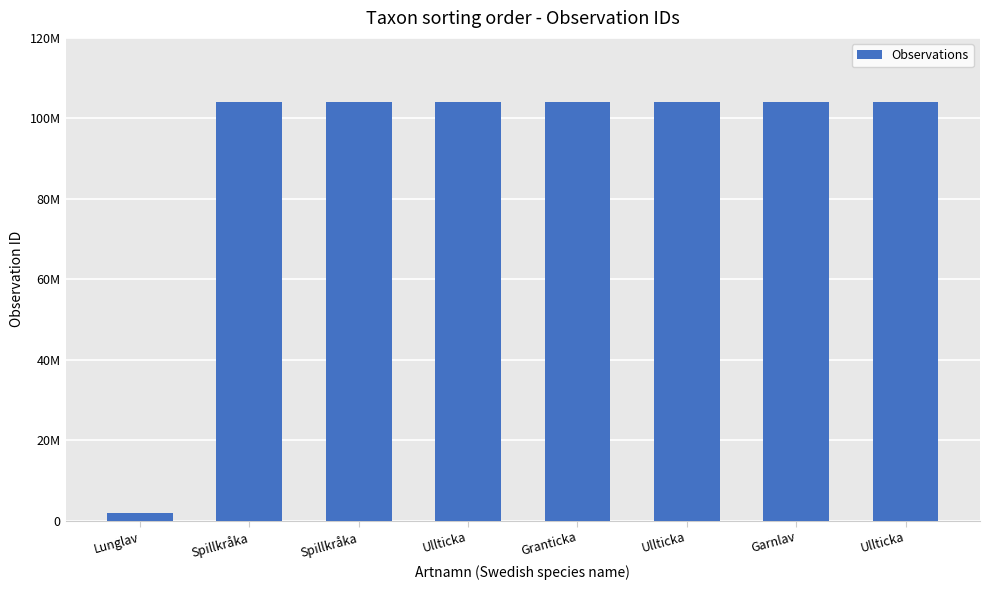

What is the average value?

91402069